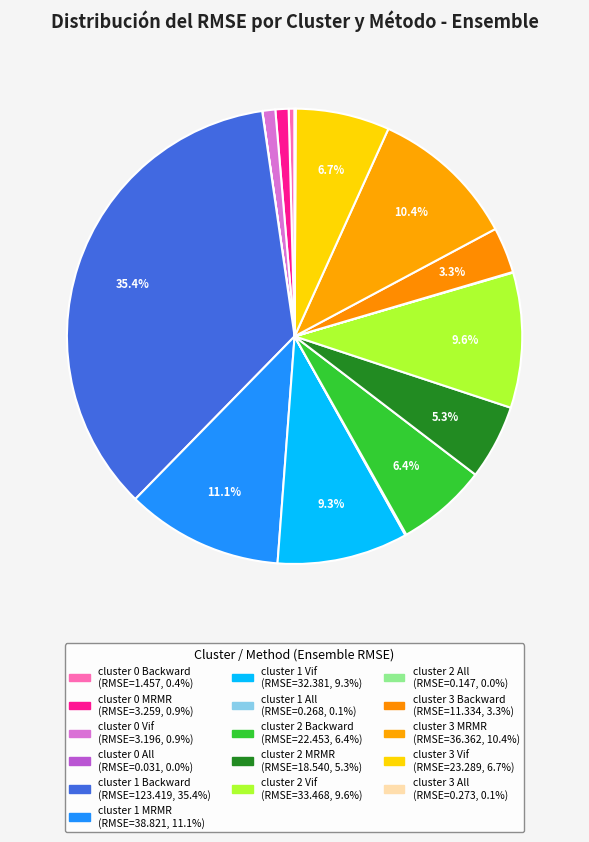

Rank the categories by value from highest to lowest.

cluster 1 Backward, cluster 1 MRMR, cluster 3 MRMR, cluster 2 Vif, cluster 1 Vif, cluster 3 Vif, cluster 2 Backward, cluster 2 MRMR, cluster 3 Backward, cluster 0 MRMR, cluster 0 Vif, cluster 0 Backward, cluster 3 All, cluster 1 All, cluster 2 All, cluster 0 All